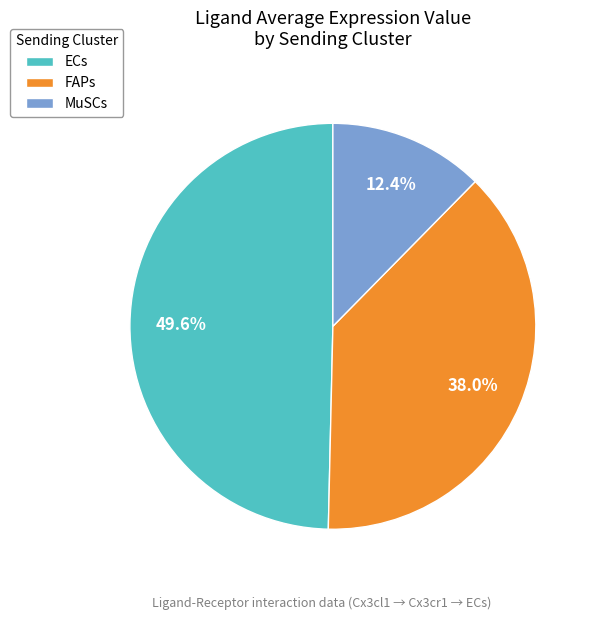

What is the largest slice in the pie chart?

ECs